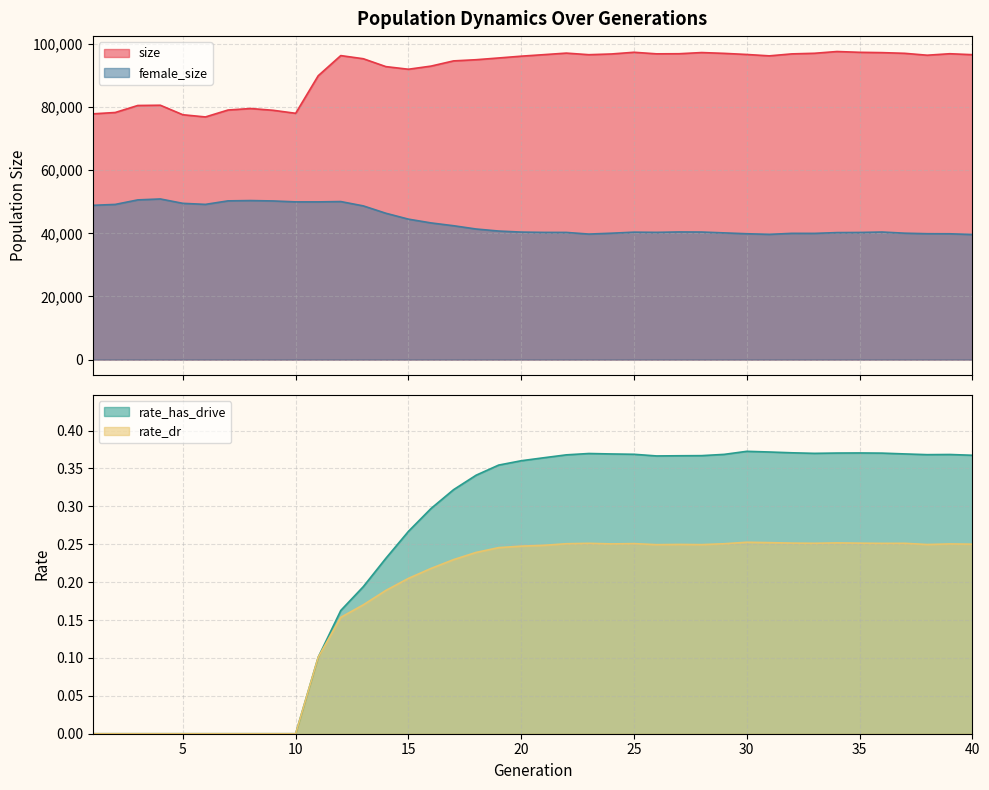

Which series changed the most between 29 and 36?

female_size